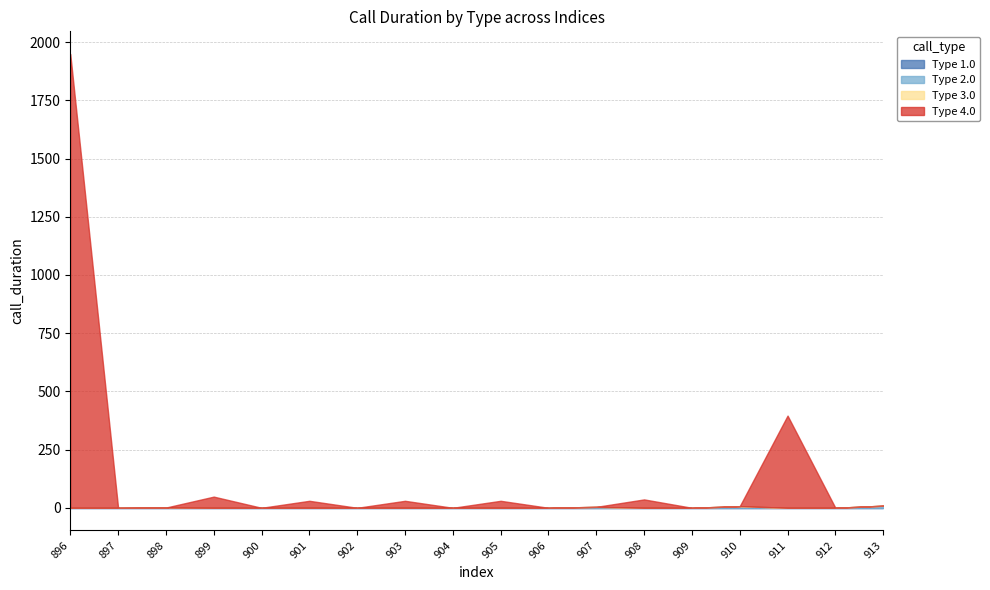

Does the chart display data point markers on the line(s)?

No